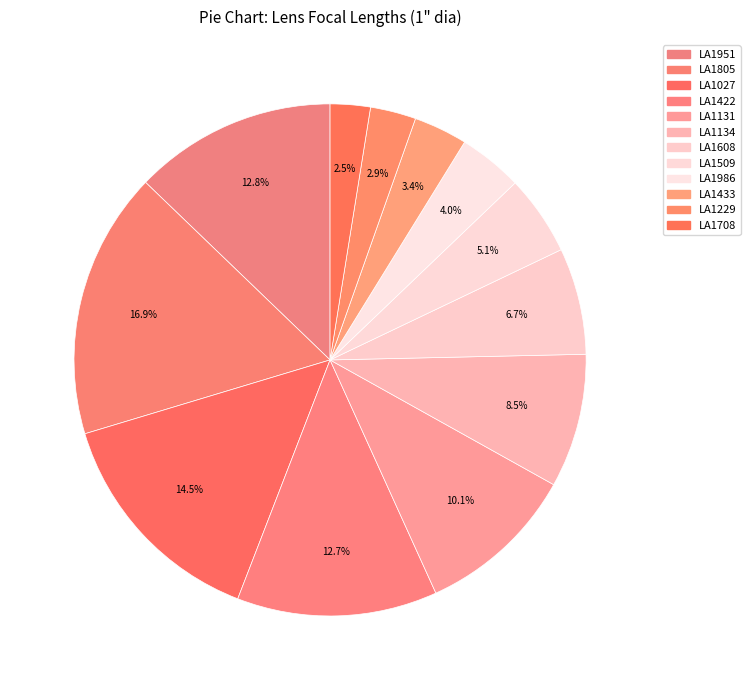

Between LA1509 and LA1229, which is larger?

LA1509